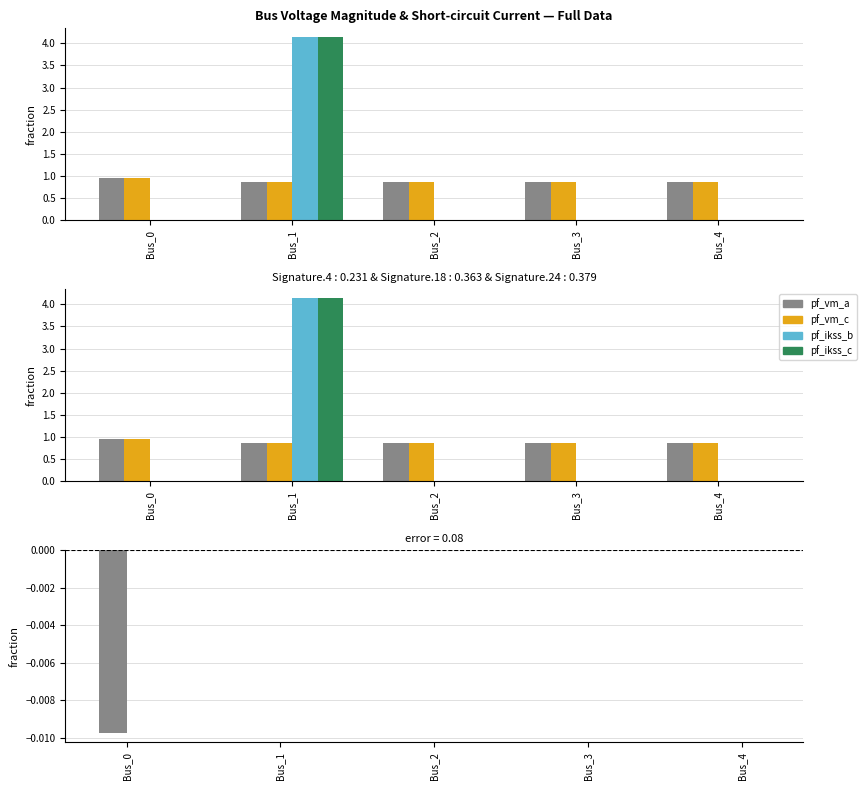

What is the value of the pf_vm_a_pu bar at the 2nd from the left?

0.9